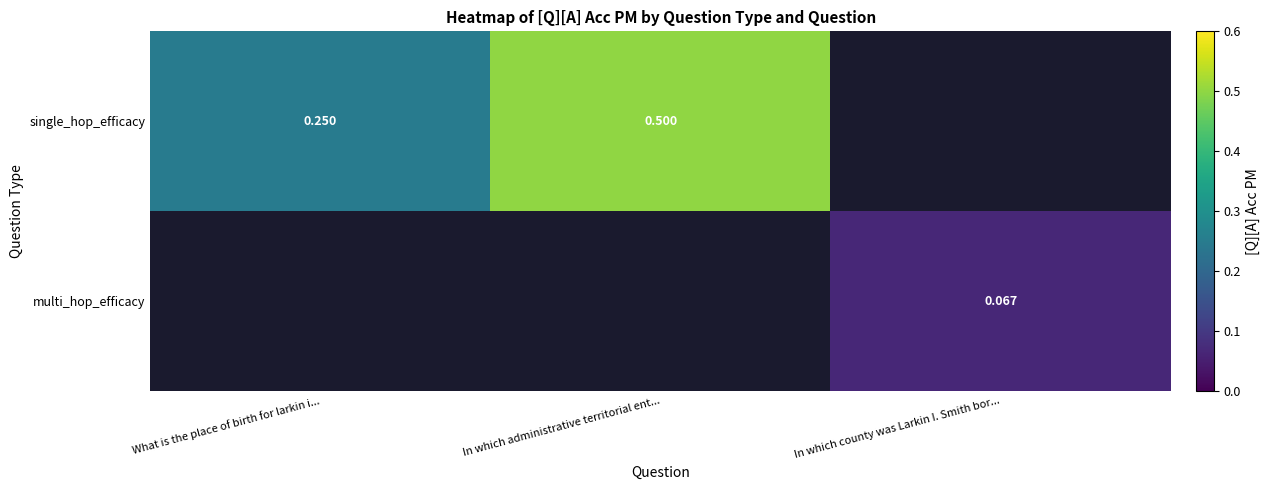

Is the value of single_hop_efficacy at In which county was Larkin I. Smith bor... greater than the value of multi_hop_efficacy at In which administrative territorial ent...?

No